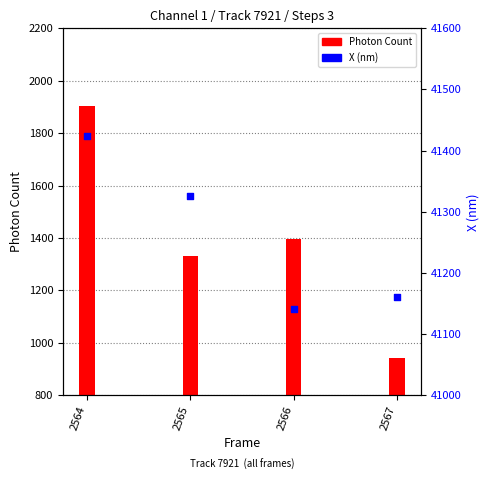

What is the change in value from 2564 to 2565?

-97.5